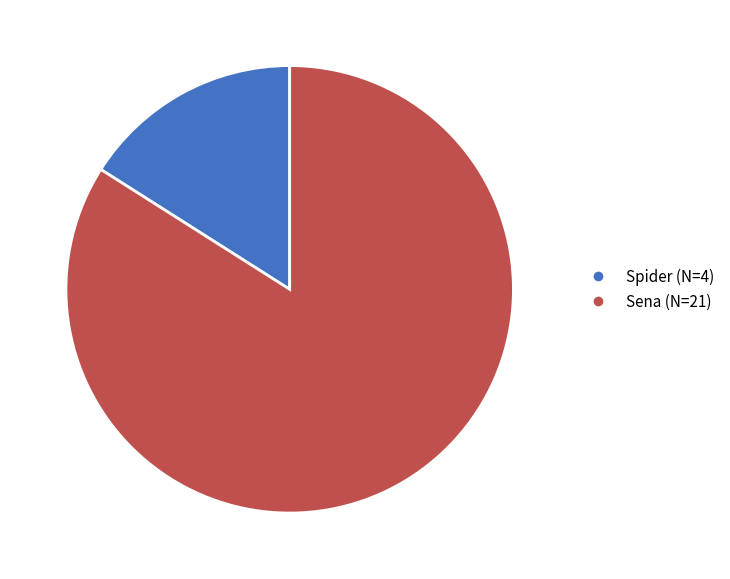

Do Spider (N=4) and Sena (N=21) together represent more than half of the pie?

Yes